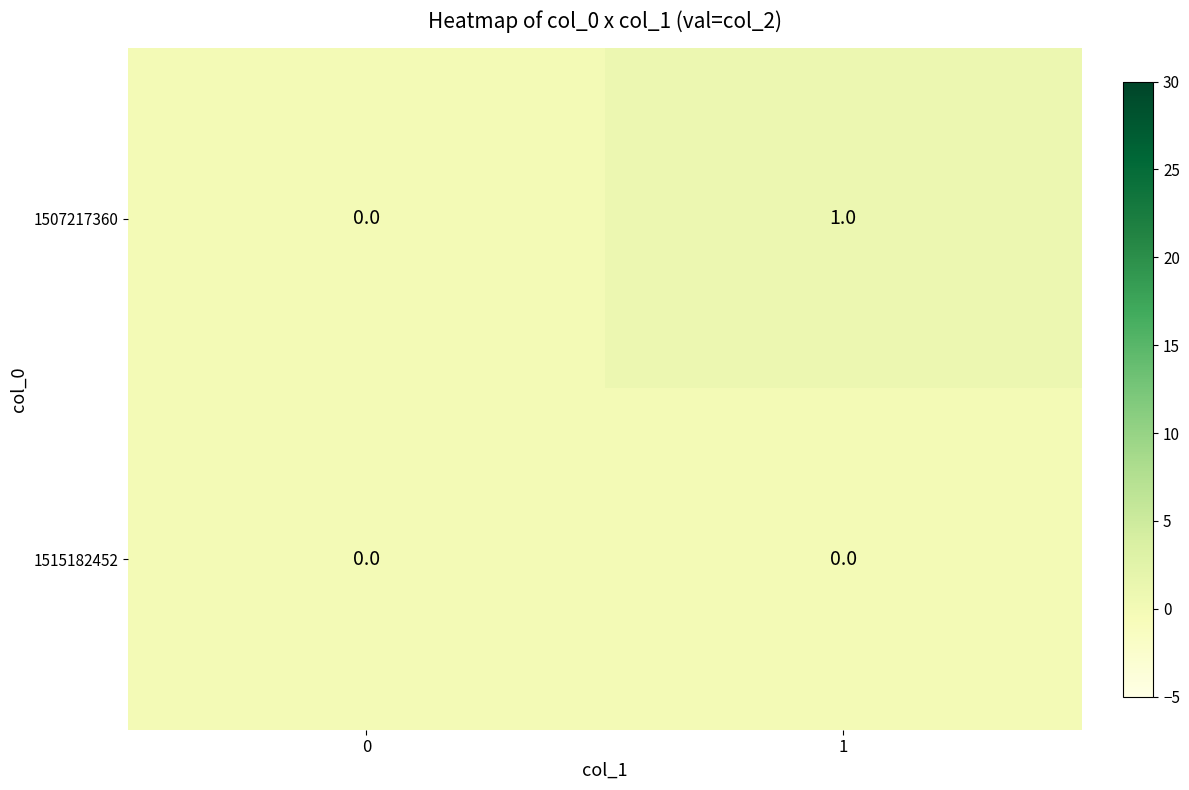

Between 0 and 1, which series saw the biggest shift?

1507217360